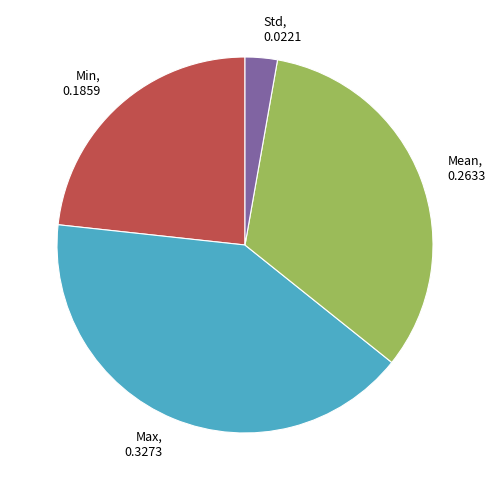

How many segments does this pie chart have?

4